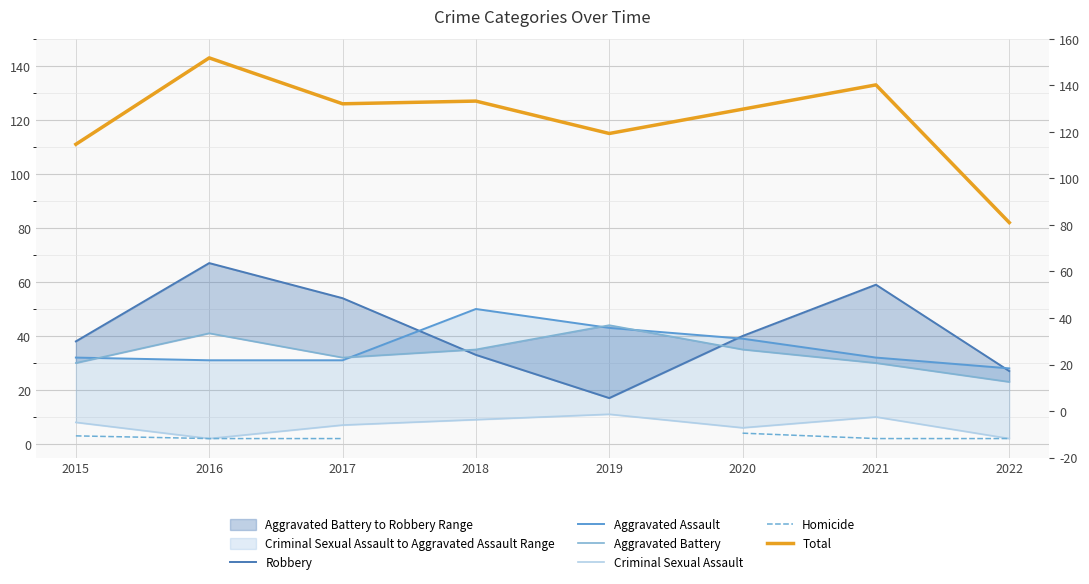

Read the Homicide value at 2020.

4.0